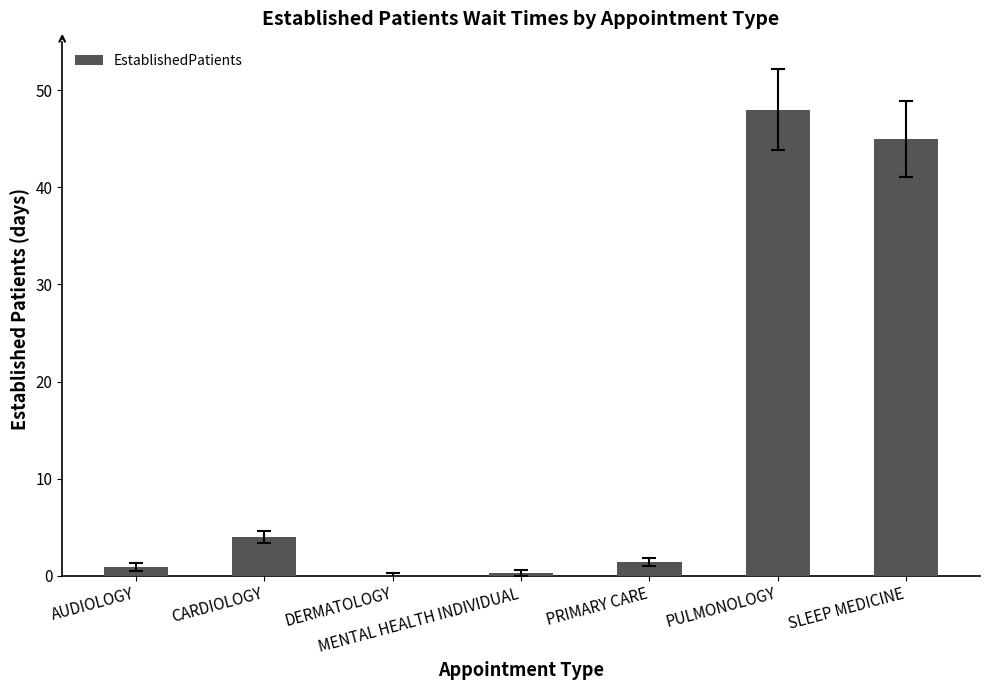

Between PULMONOLOGY and MENTAL HEALTH INDIVIDUAL, which is larger?

PULMONOLOGY